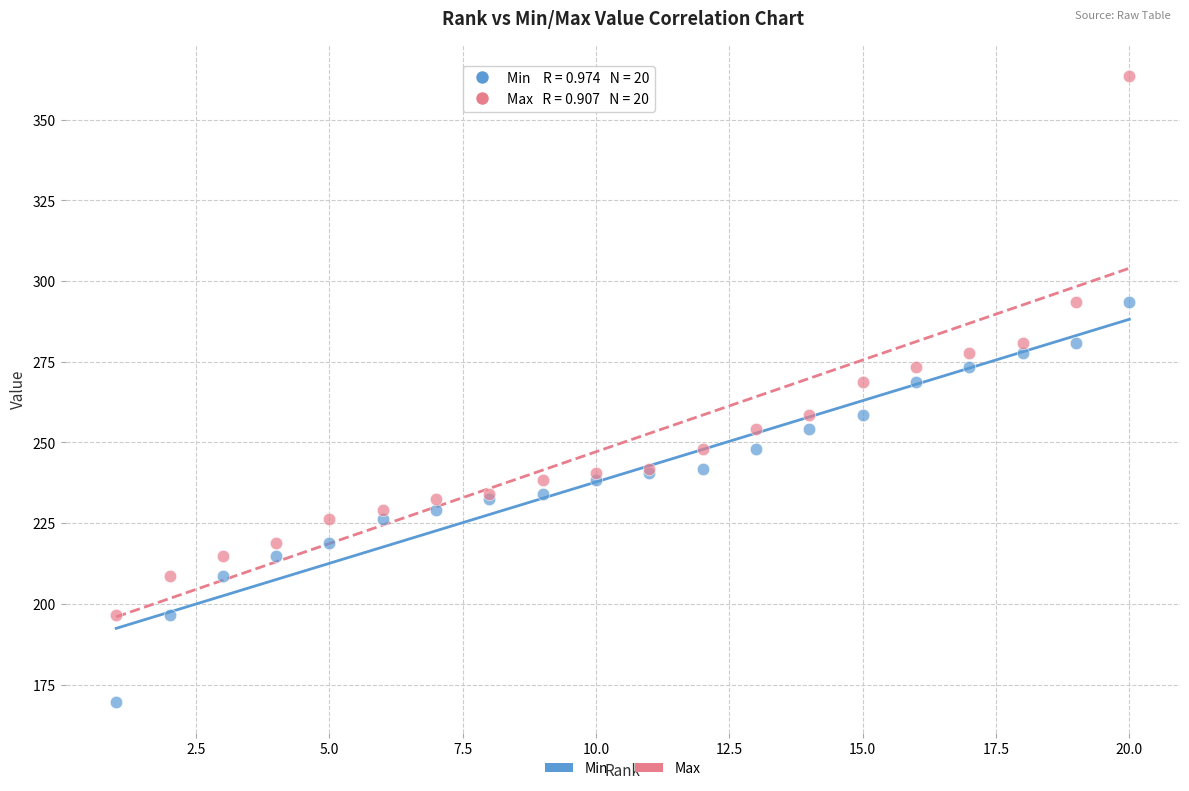

Which series reaches the maximum Y coordinate?

Max